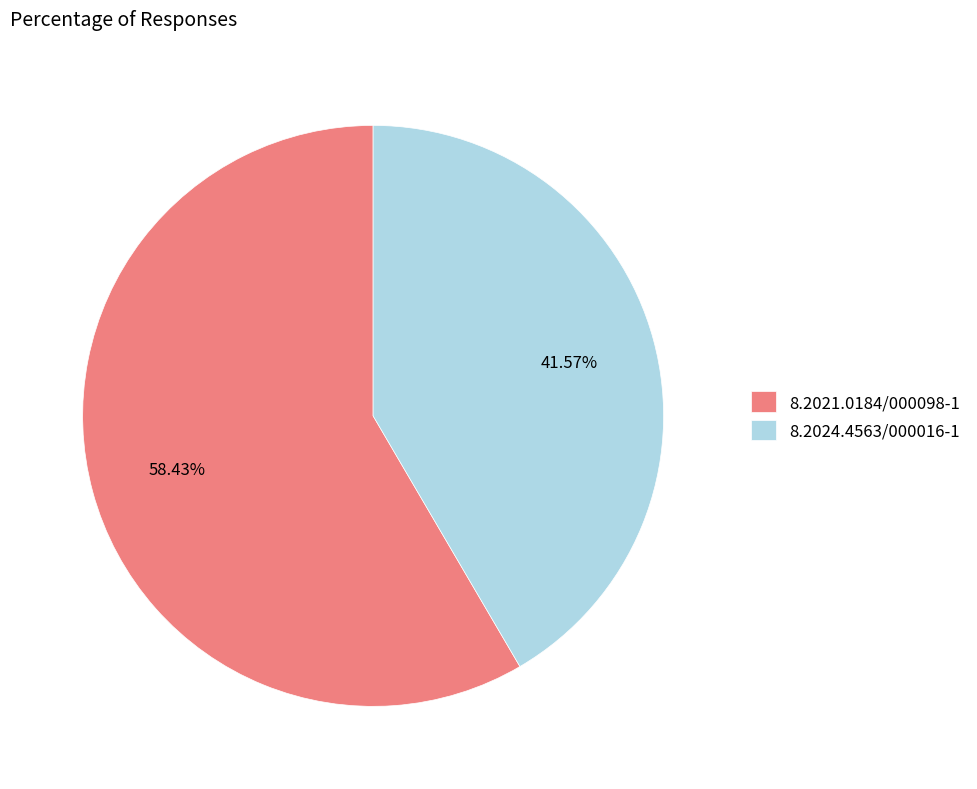

Between 8.2024.4563/000016-1 and 8.2021.0184/000098-1, which is larger?

8.2021.0184/000098-1